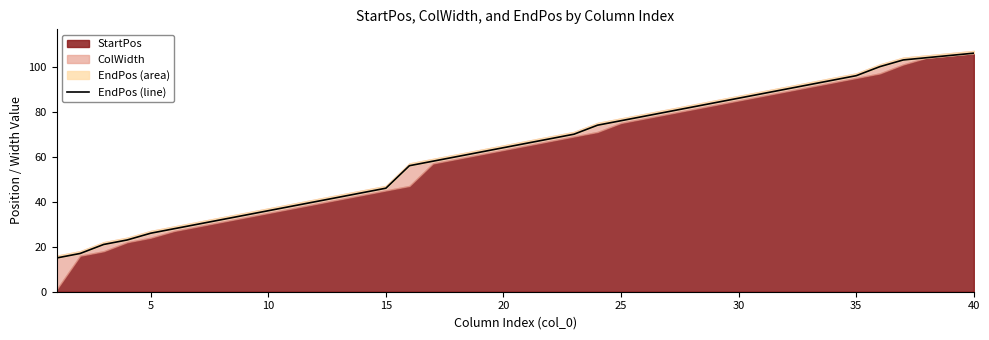

Between 5 and 35, which is larger?

35